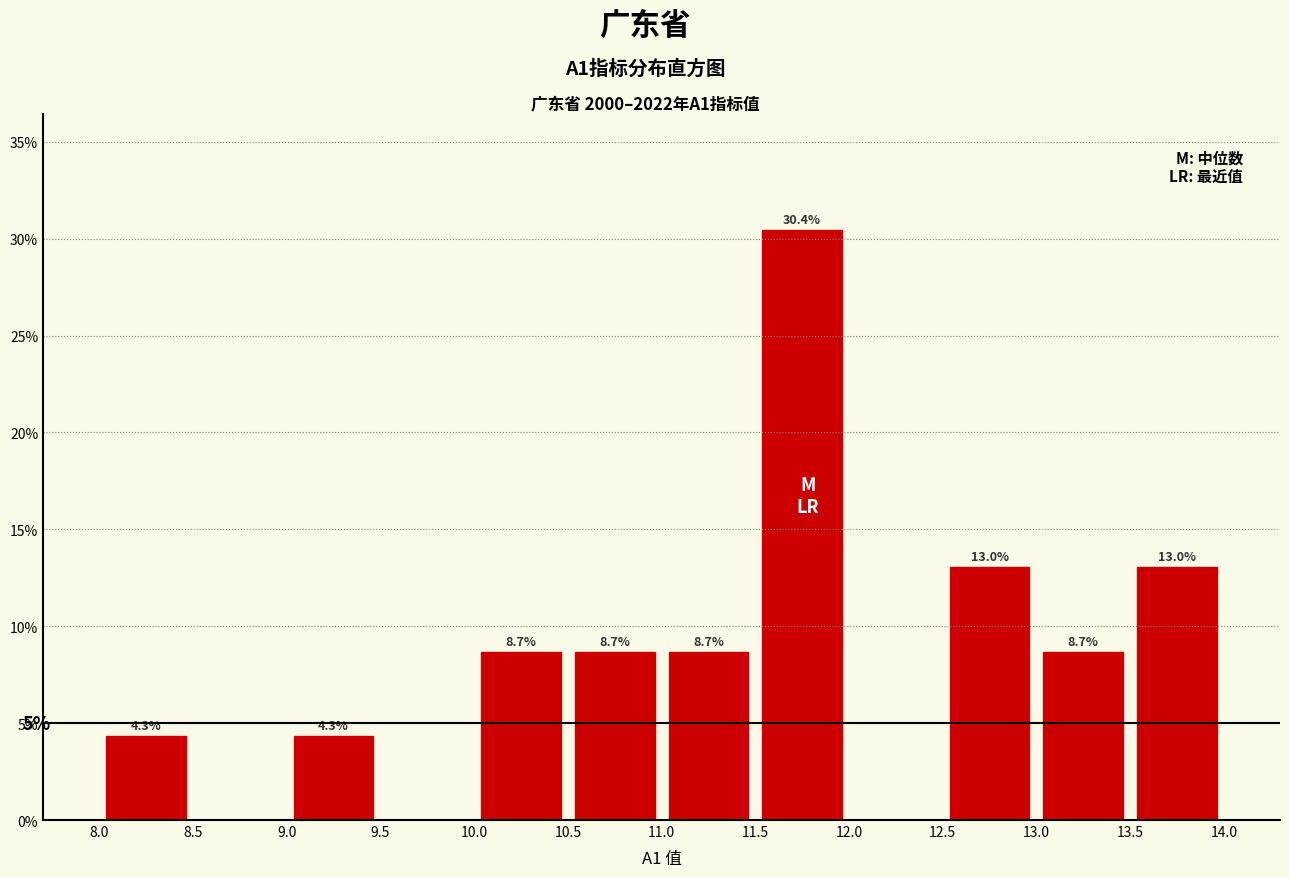

Over which range of the x-axis is the bar tallest?

11.5 to 12.0